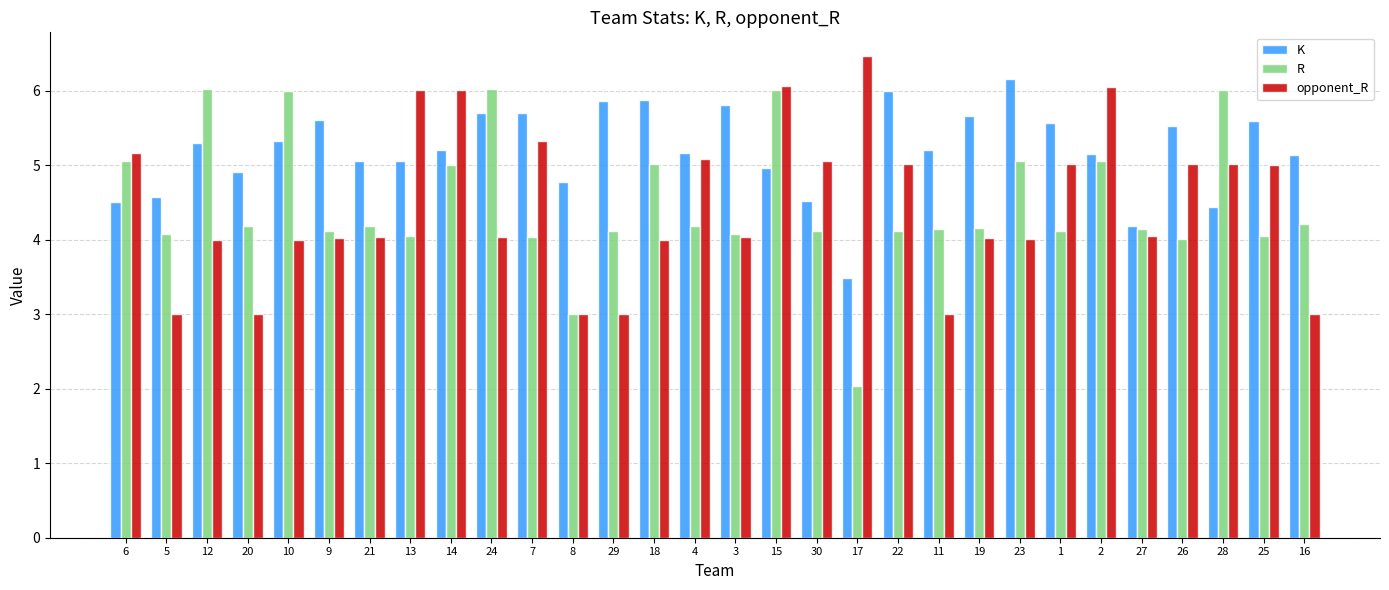

What is the difference between the second highest and second lowest values in the R series?

3.0